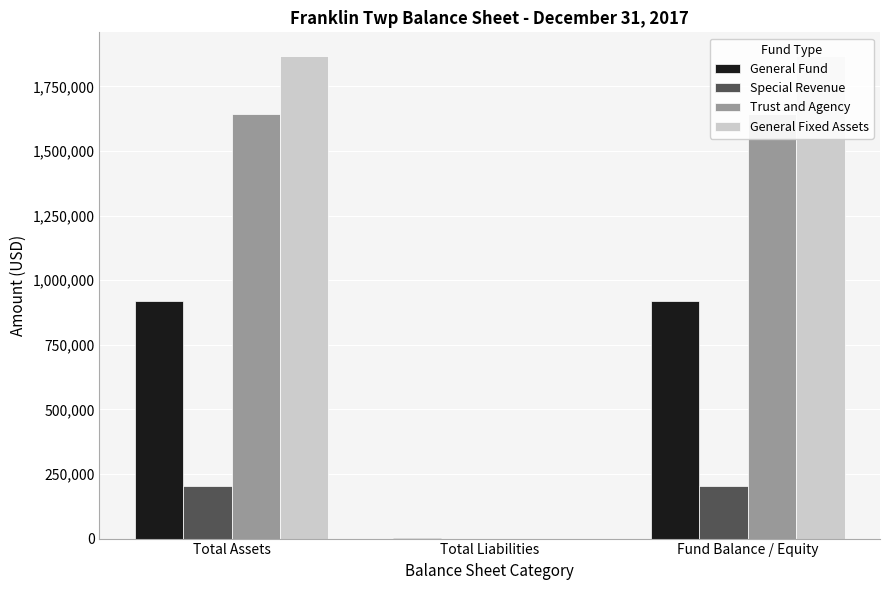

How many data points does each series have?

3